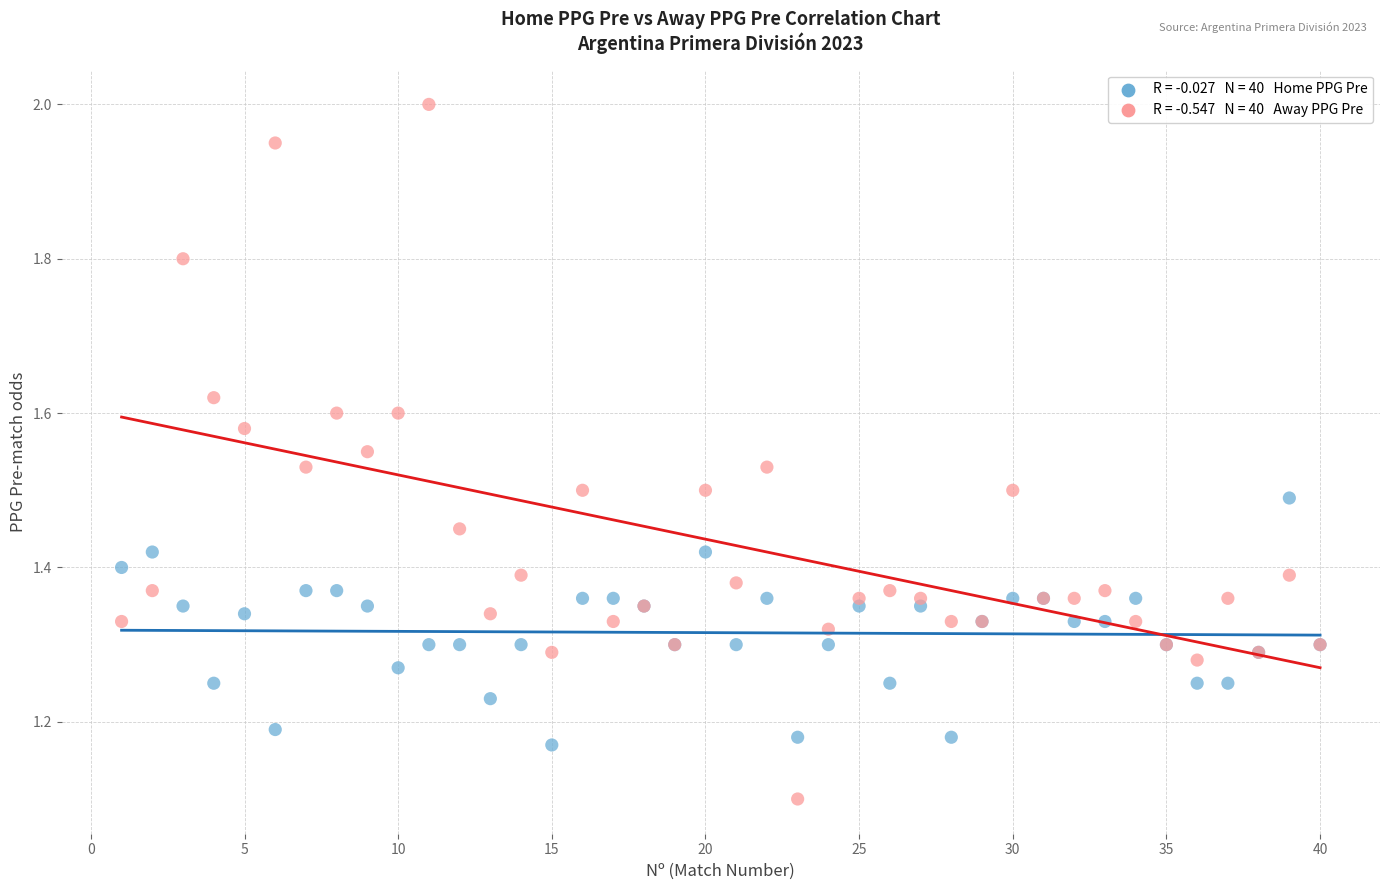

Across all series, what Y value is closest to 1?

1.1